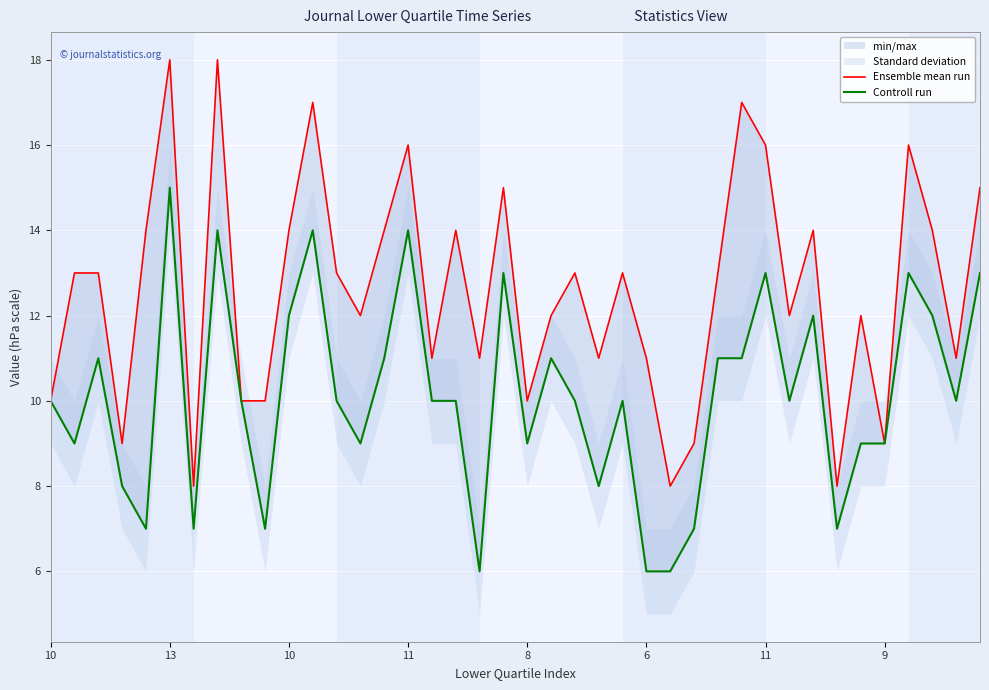

Which has a higher value, 11 or 13?

13